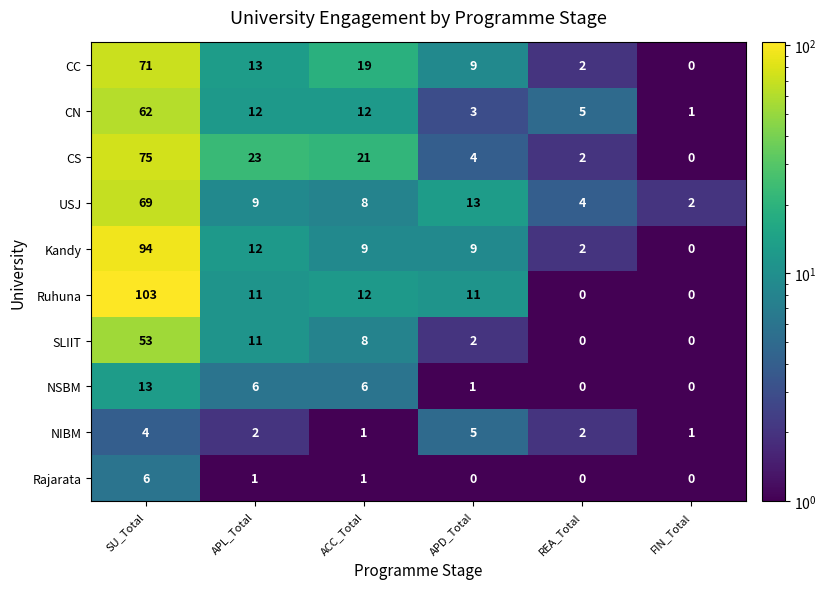

How many values in the CS series are below 21?

3